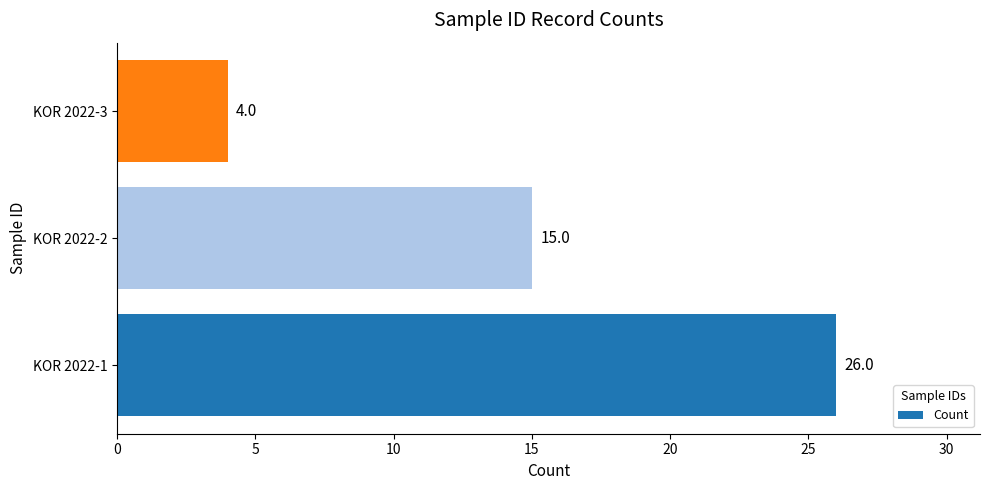

Are the bars grouped side by side (vs. stacked)?

No